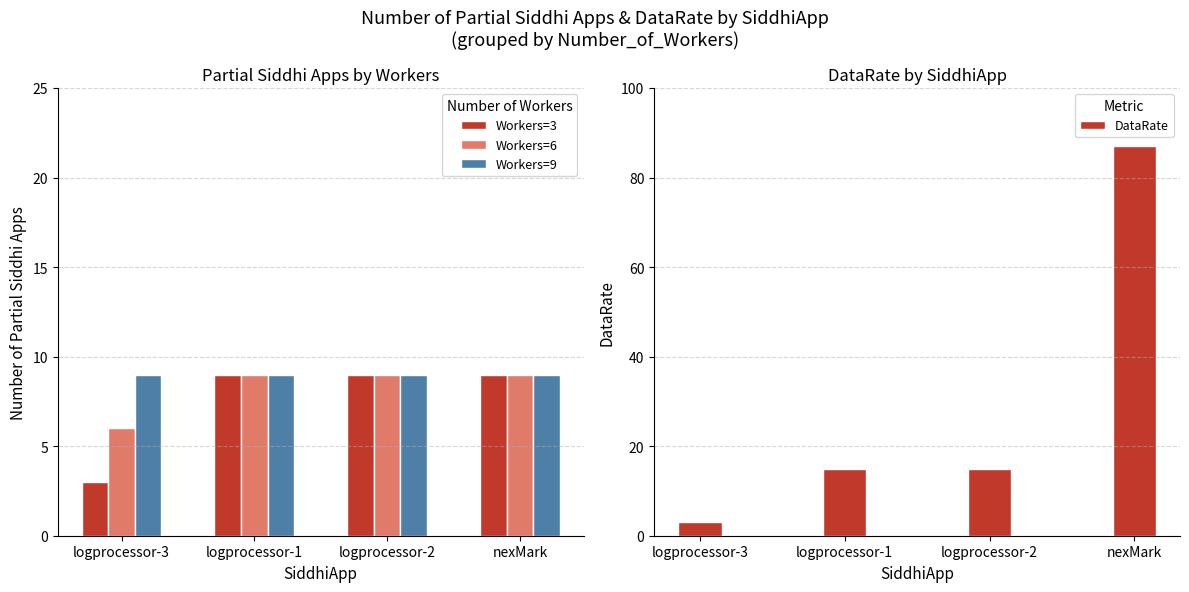

The Workers=3 series shows 1 at logprocessor-3. True or false?

False